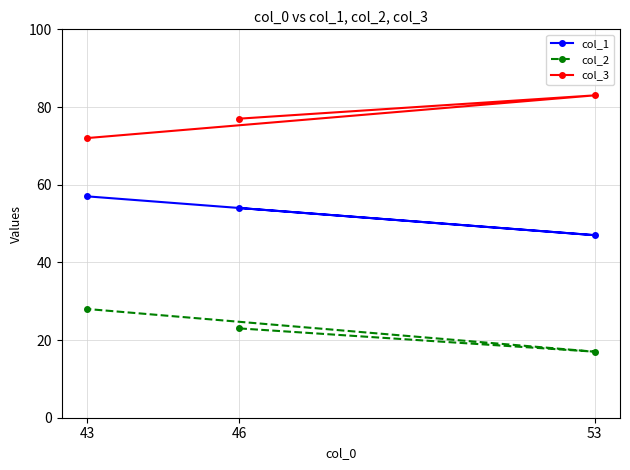

Rank the categories by col_3 value from lowest to highest.

43, 46, 53